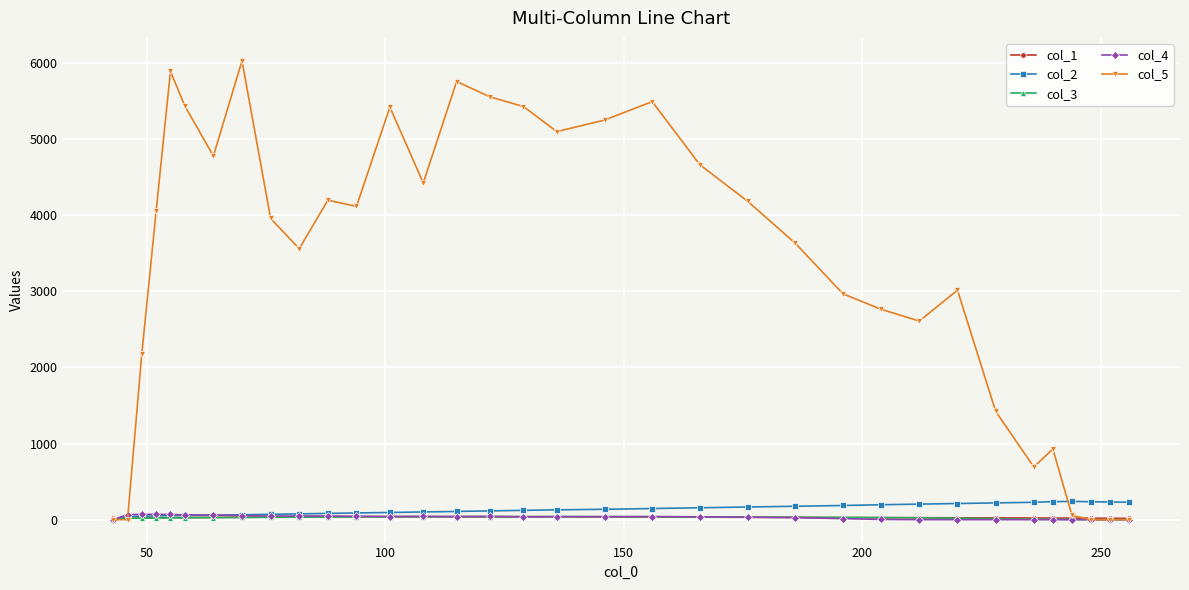

How many data points in col_1 are less than 29?

17